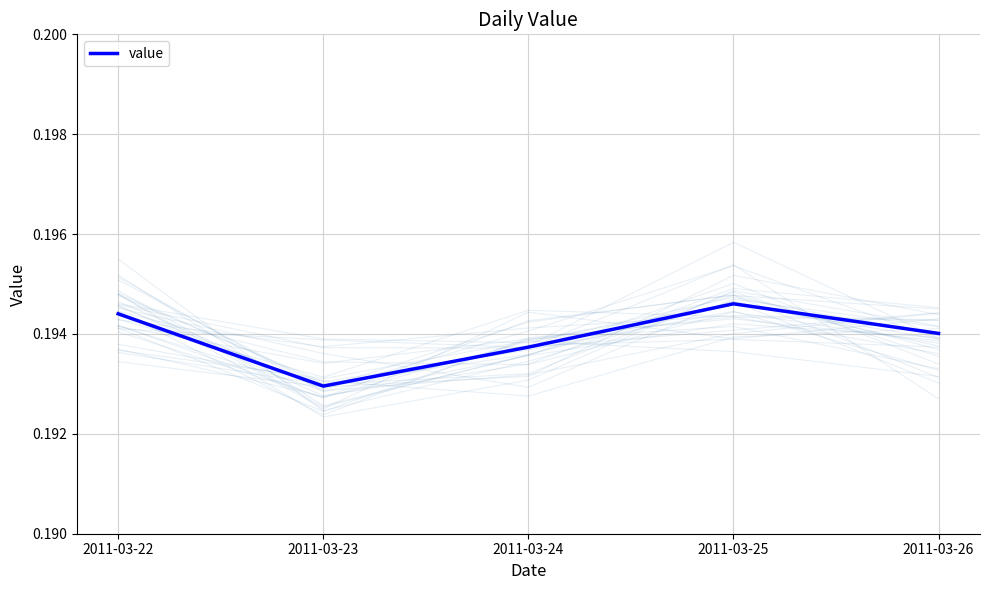

What is the value of the 1st point from the left?

0.2